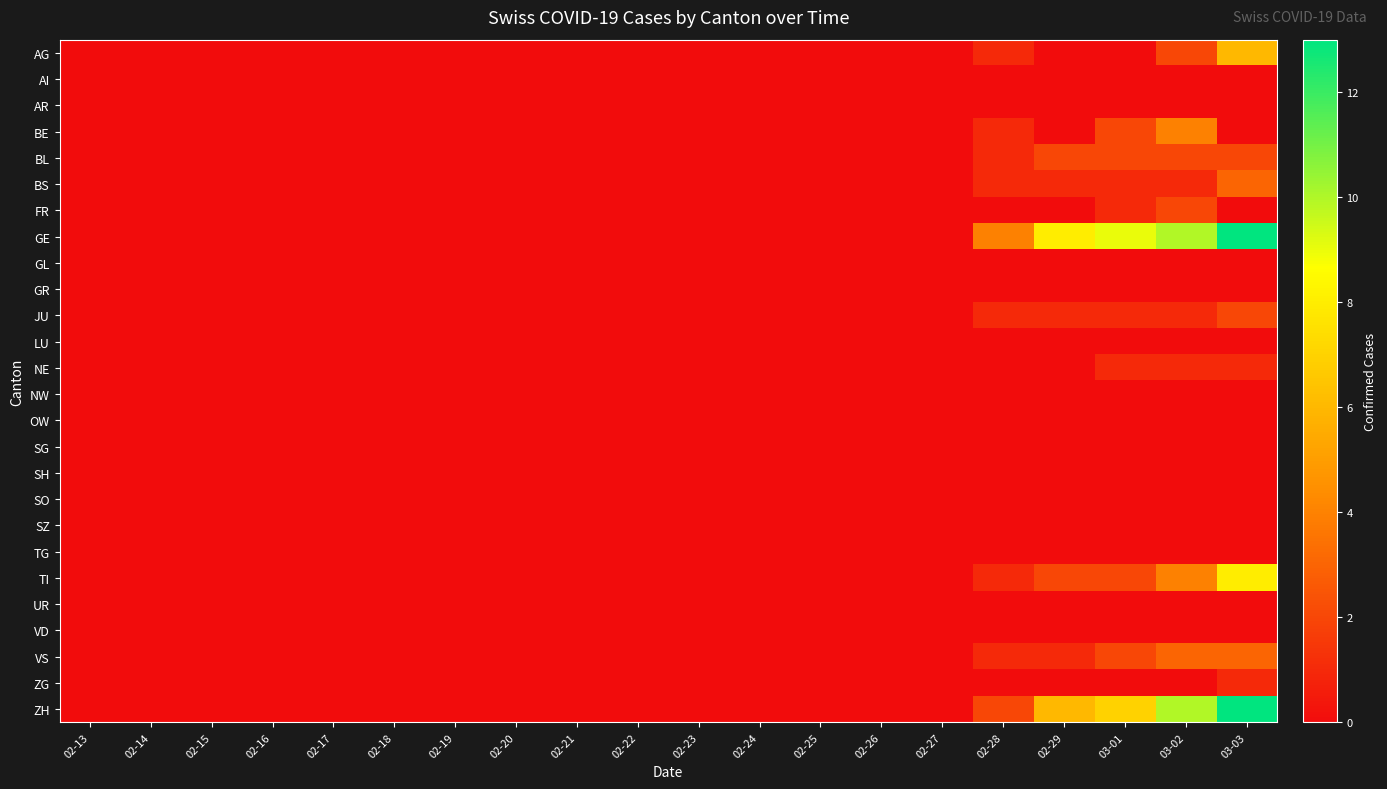

At which category is the sum across all series the highest?

03-03